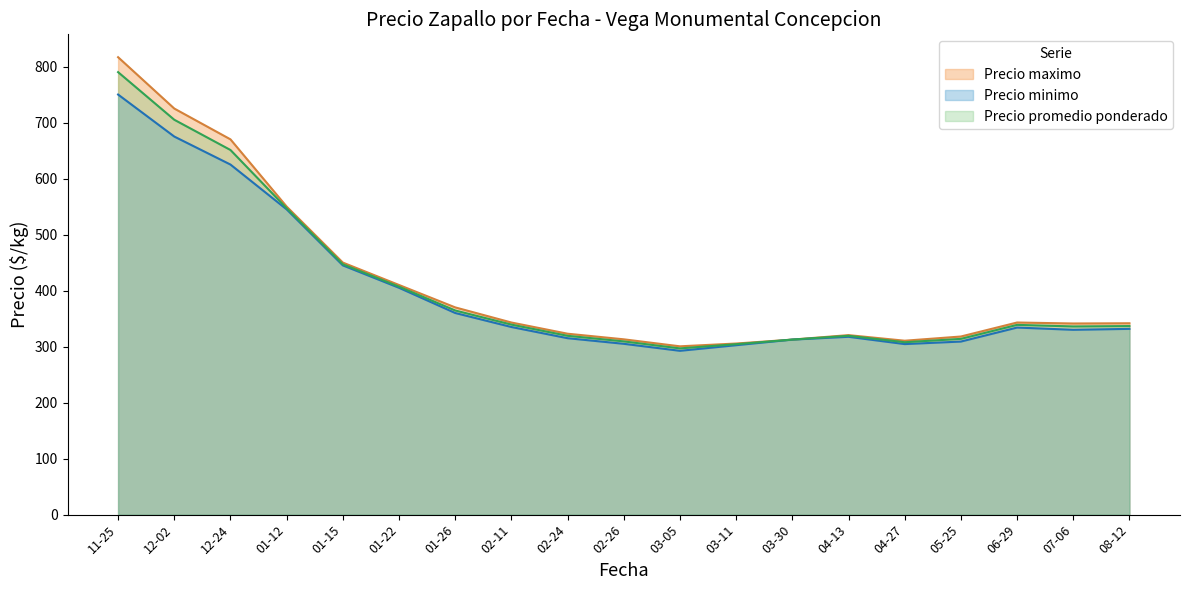

At which category is the sum across all series the highest?

11-25